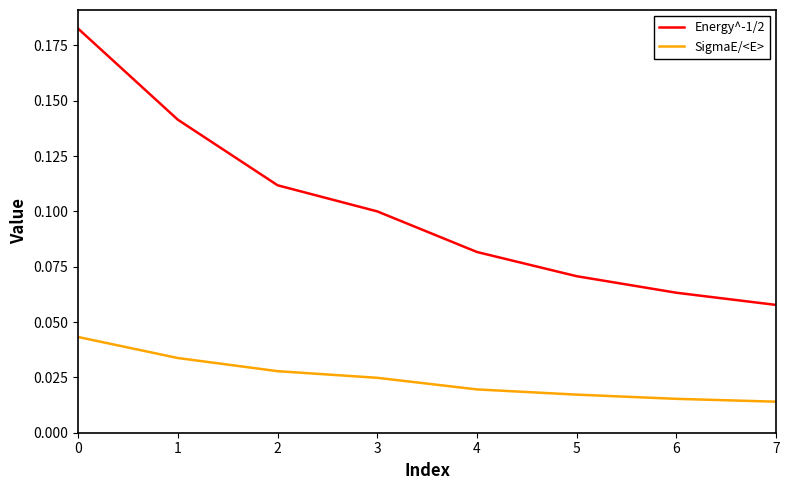

Count the Energy^-1/2 values in the range 0 to 1.

8